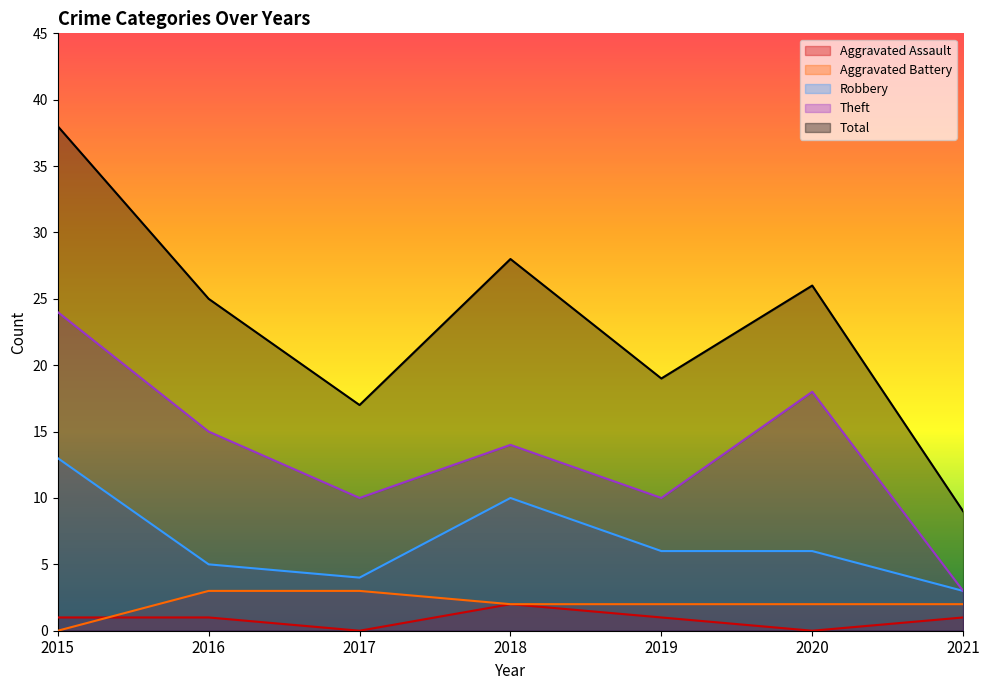

At which category is the sum across all series the highest?

2015